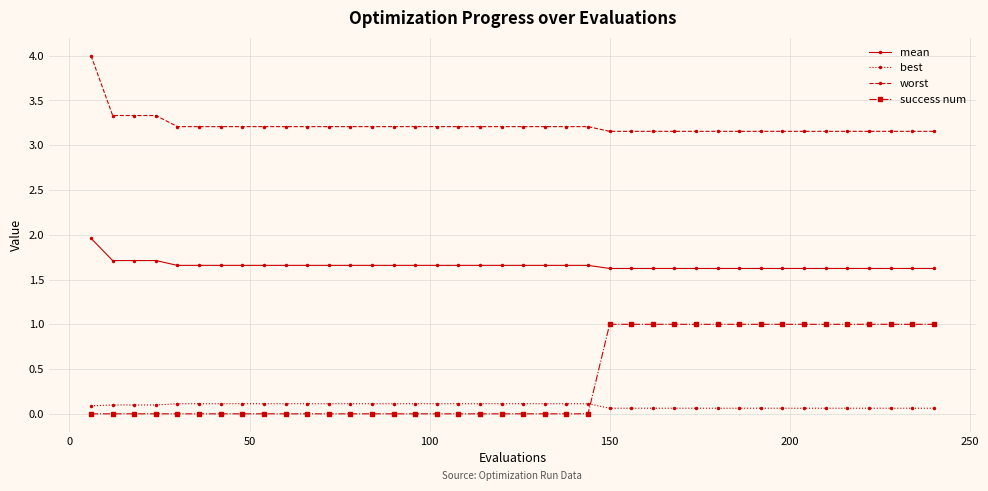

What is the minimum value for mean?

1.6